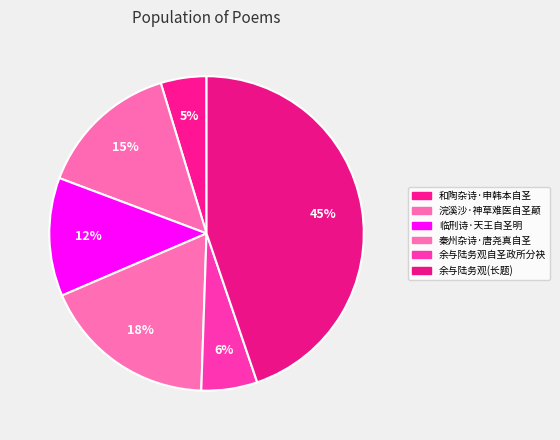

Does 浣溪沙·神草难医自圣颠 account for over 50% of the chart?

No